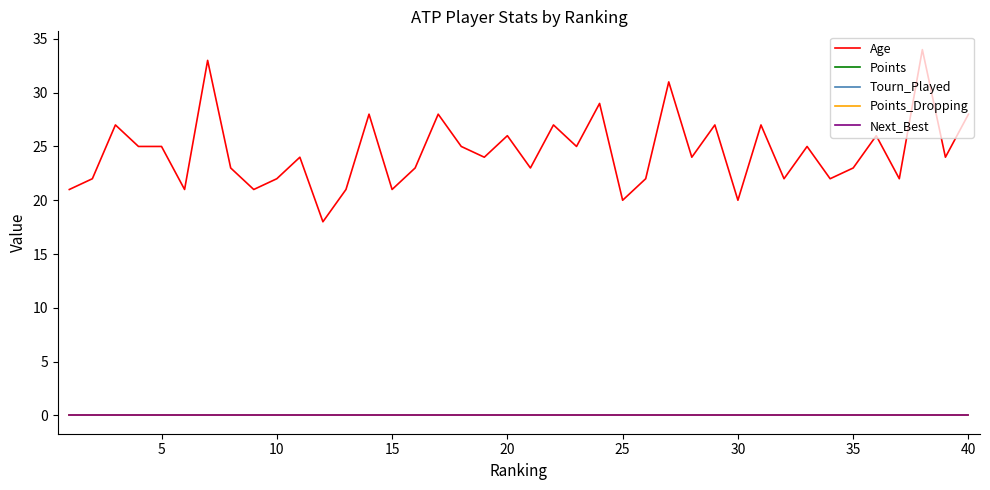

Is this an area chart (filled region under the line)?

No